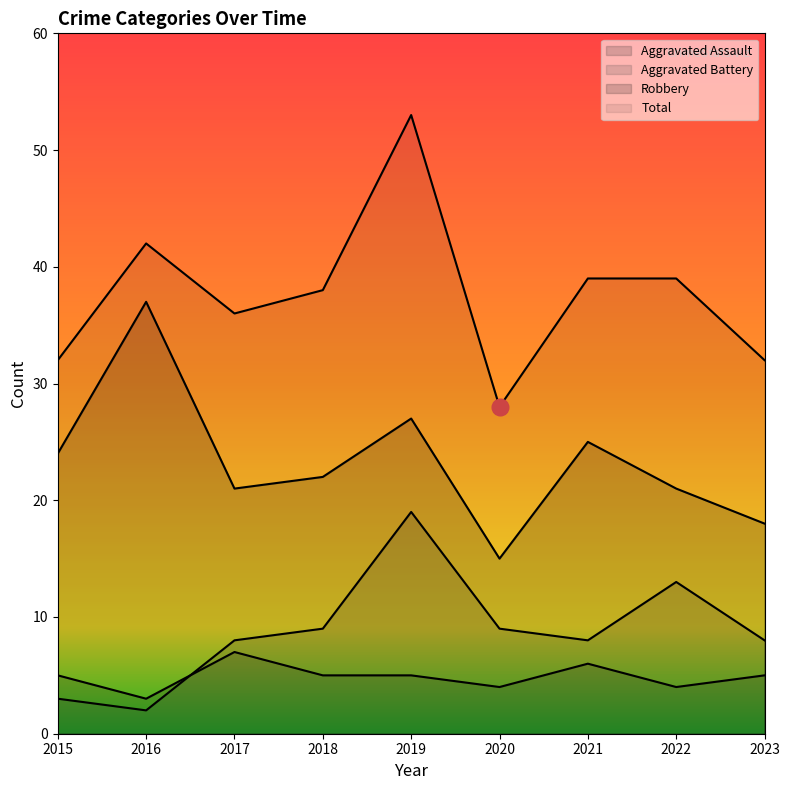

Is the value of Robbery at 2023 greater than the value of Aggravated Battery at 2018?

Yes